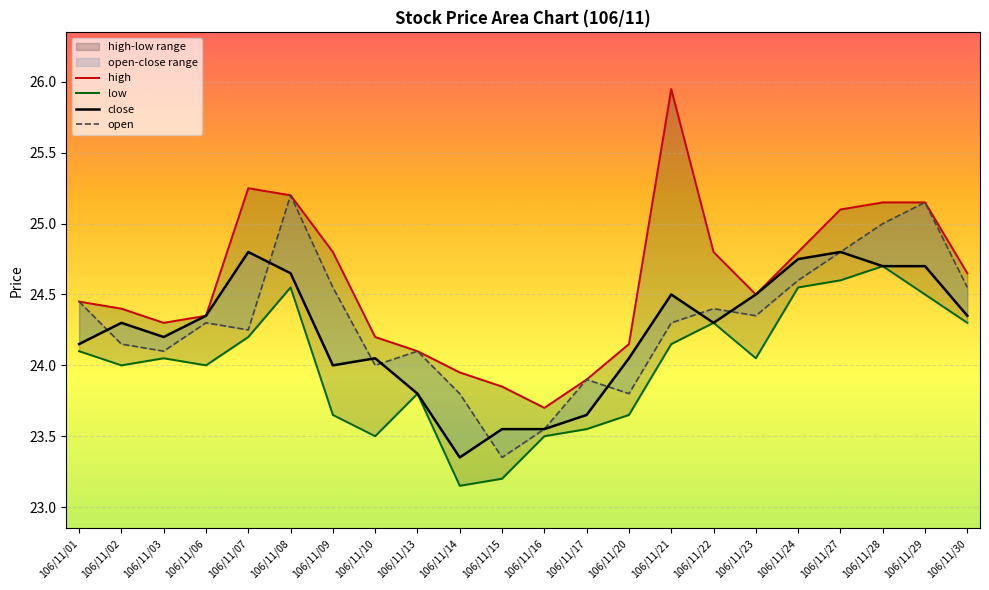

Where does the high series first go above 24?

106/11/01